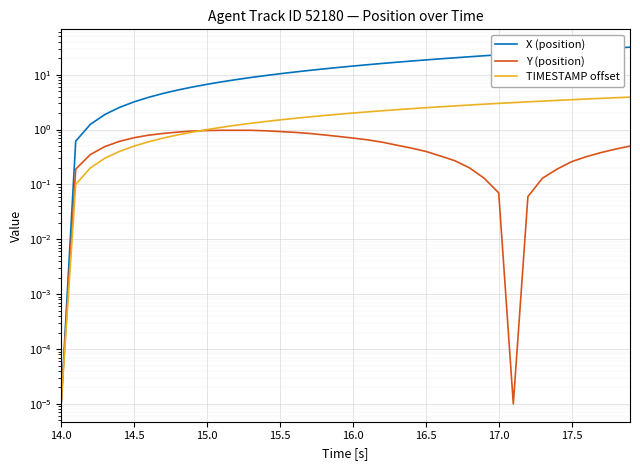

What is the average value of the TIMESTAMP offset series?

2.0